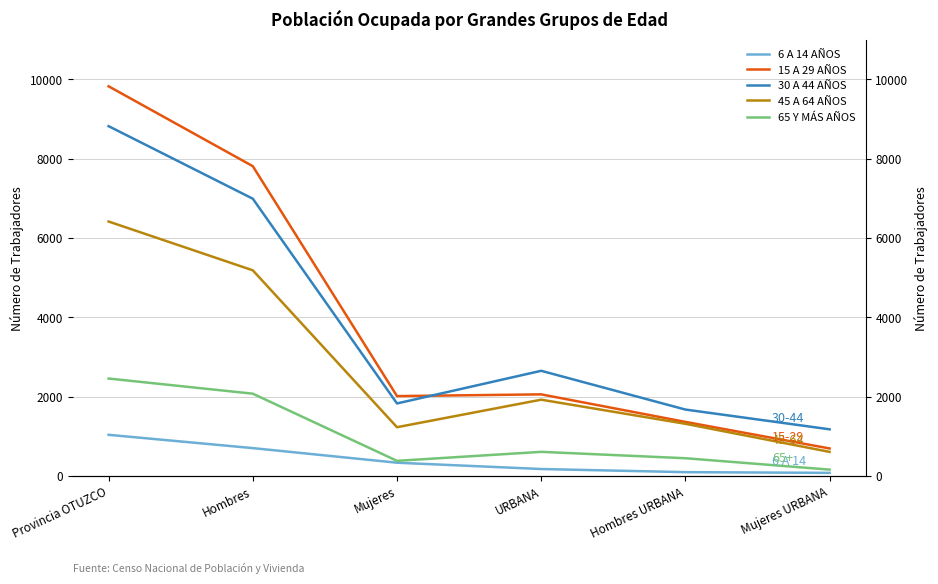

Reading right to left, what are all the values shown in this chart?

6 A 14 AÑOS: Mujeres URBANA=79	Hombres URBANA=97	URBANA=176	Mujeres=335	Hombres=703	Provincia OTUZCO=1038
15 A 29 AÑOS: Mujeres URBANA=694	Hombres URBANA=1364	URBANA=2058	Mujeres=2014	Hombres=7810	Provincia OTUZCO=9824
30 A 44 AÑOS: Mujeres URBANA=1177	Hombres URBANA=1675	URBANA=2652	Mujeres=1829	Hombres=6990	Provincia OTUZCO=8819
45 A 64 AÑOS: Mujeres URBANA=608	Hombres URBANA=1316	URBANA=1924	Mujeres=1230	Hombres=5185	Provincia OTUZCO=6415
65 Y MÁS AÑOS: Mujeres URBANA=161	Hombres URBANA=448	URBANA=609	Mujeres=382	Hombres=2075	Provincia OTUZCO=2457